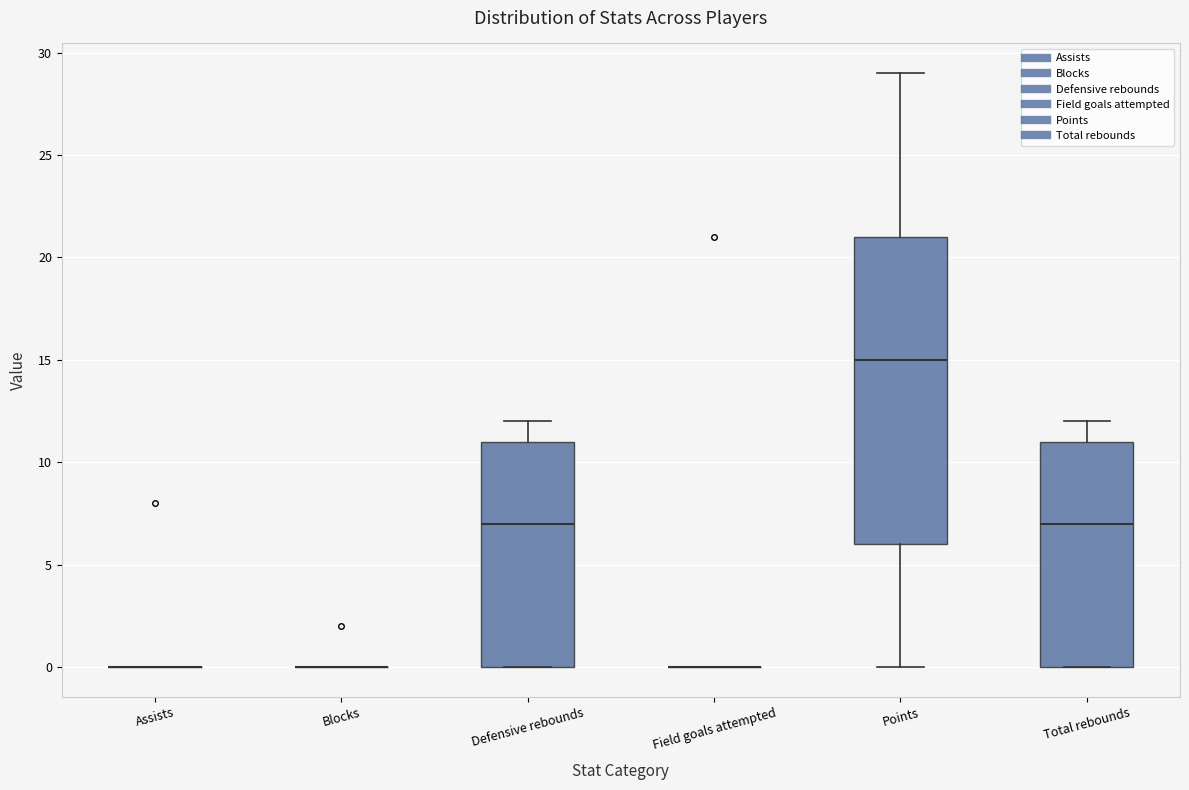

Reading left to right, transcribe this box plot: for each box, give where its median line is, the range the box spans, and where its two whiskers end, as read against the y-axis. The values are not printed on the chart, so give them approximately, as read against the axis.

Assists: box collapsed to a line at 0, whiskers 0 to 0
Blocks: box collapsed to a line at 0, whiskers 0 to 0
Defensive rebounds: median 7, box 0 to 11, whiskers 0 to 12
Field goals attempted: box collapsed to a line at 0, whiskers 0 to 0
Points: median 15, box 6 to 21, whiskers 0 to 29
Total rebounds: median 7, box 0 to 11, whiskers 0 to 12